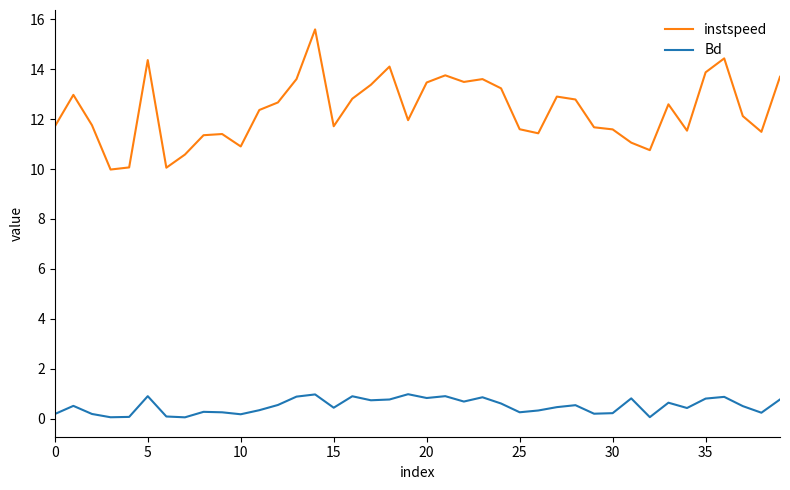

What is the lowest value of the instspeed series?

10.0